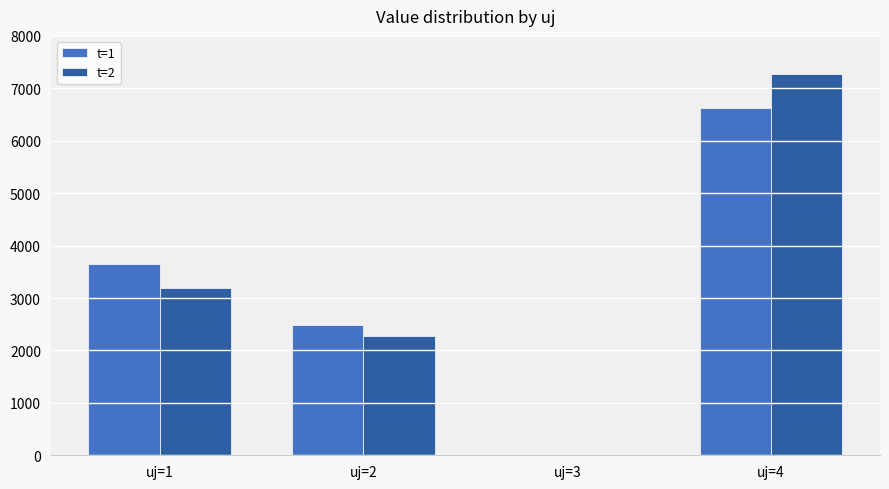

What are all the series names shown in the legend?

t=1, t=2